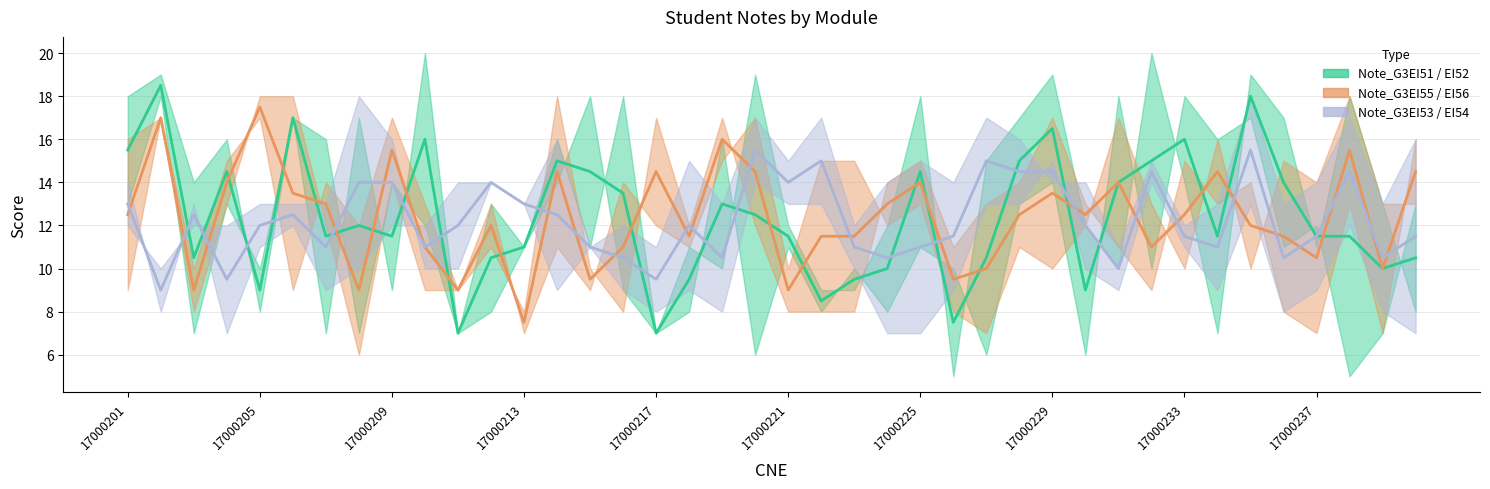

What position from the right is 26?

14